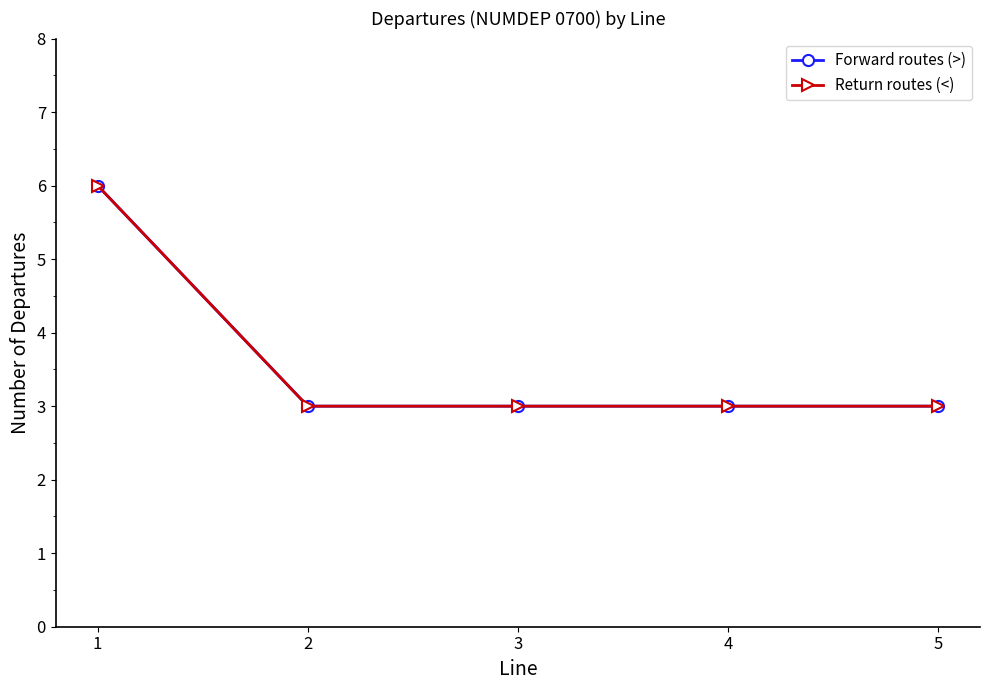

How many lines are shown in the chart?

2